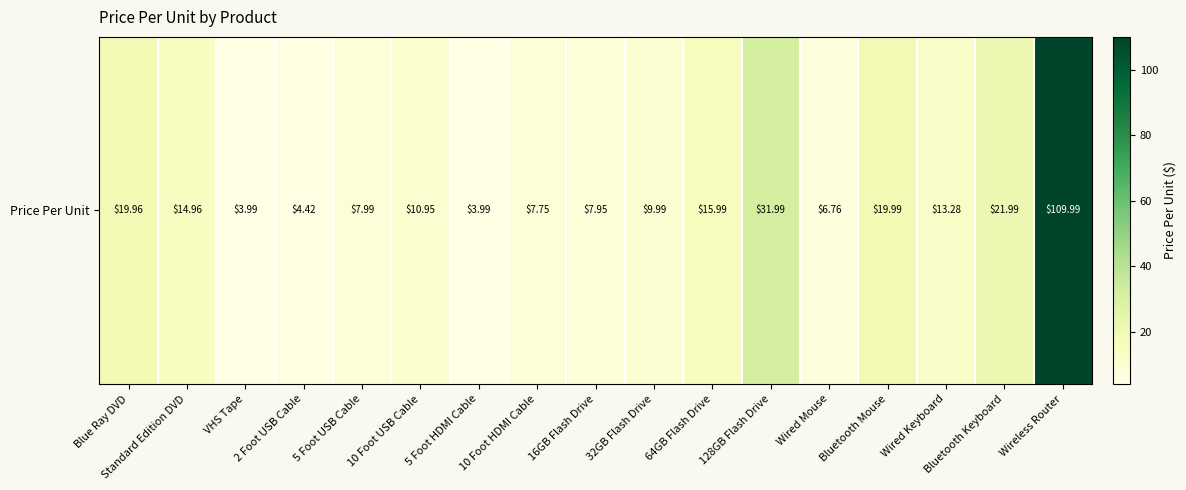

True or false: the data shows 32.0 at 128GB Flash Drive.

True